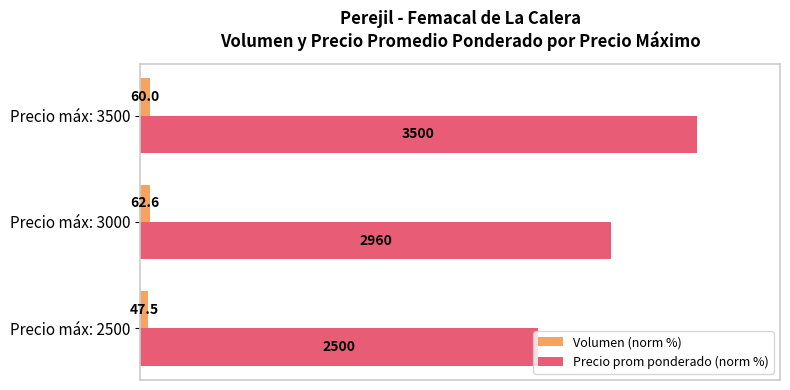

What are all the series names shown in the legend?

Volumen (norm %), Precio prom ponderado (norm %)